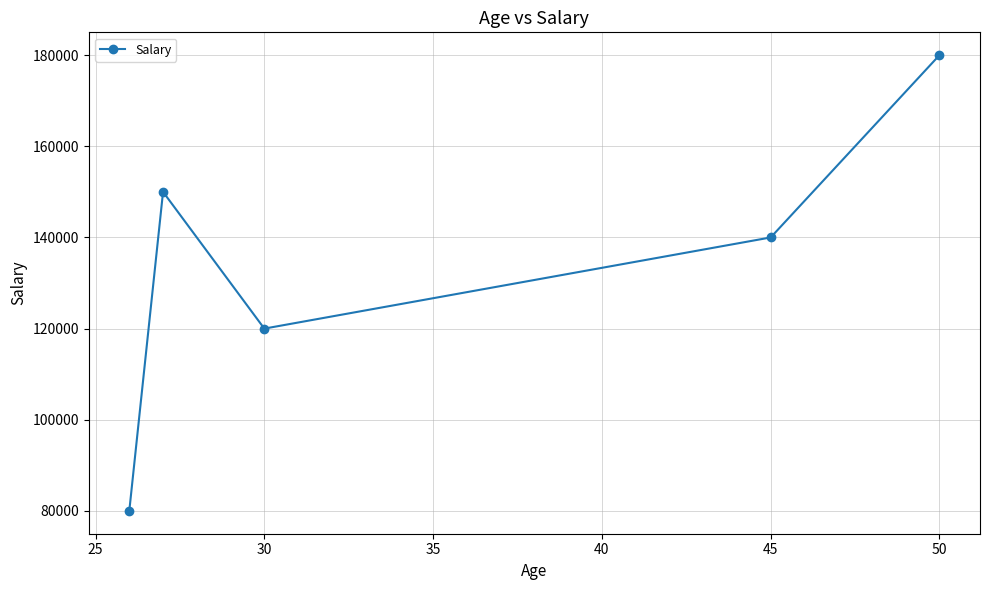

How many interior local valleys (lower than both neighbors) does the data have?

1